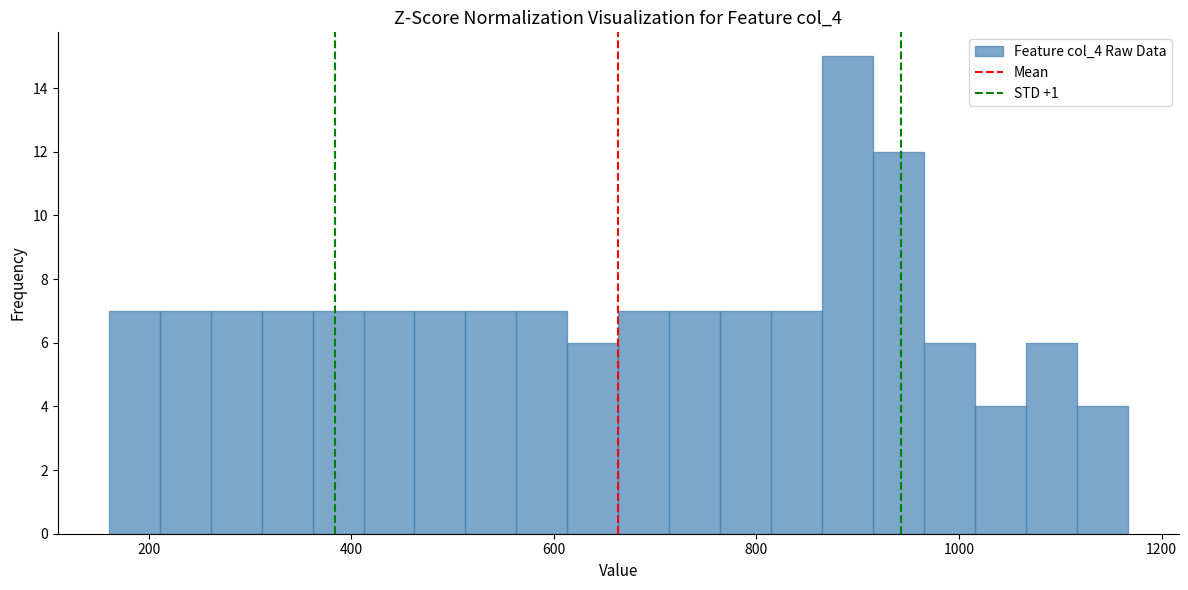

Read against the x-axis, roughly where is the centre of the tallest bar?

900